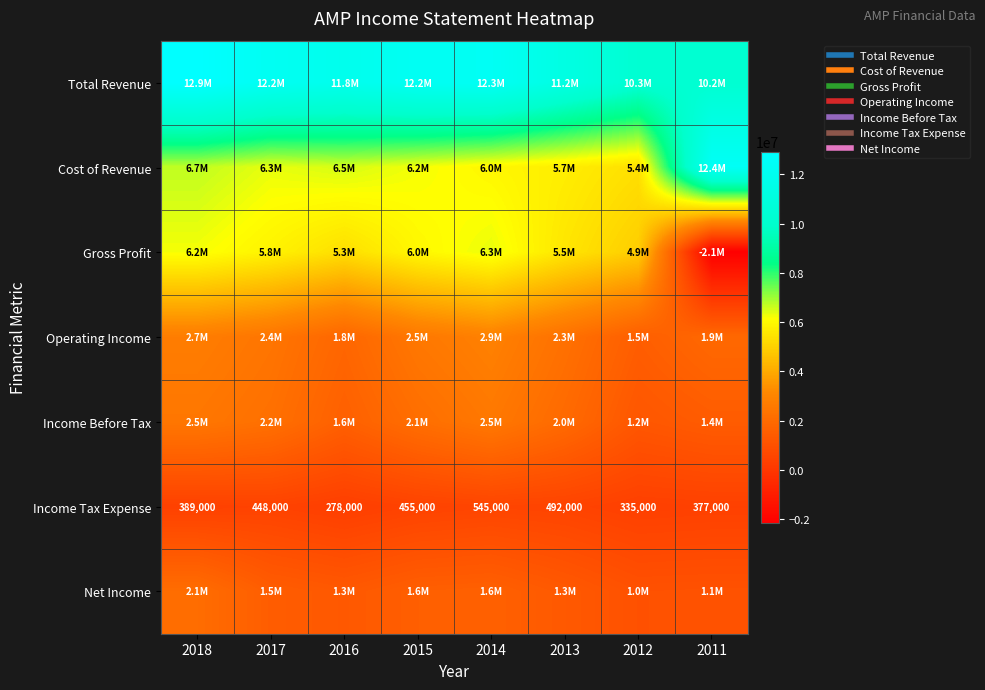

What is the spread (max minus min) of values at 2018?

12535000